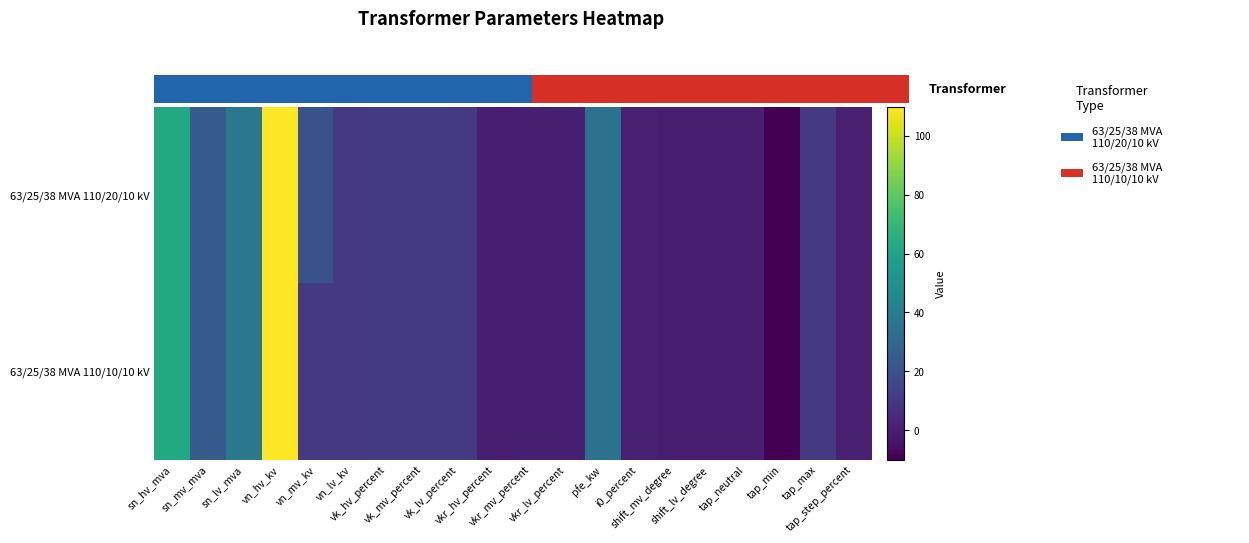

What is the difference between the maximum and minimum values in the 63/25/38 MVA 110/20/10 kV series?

120.0